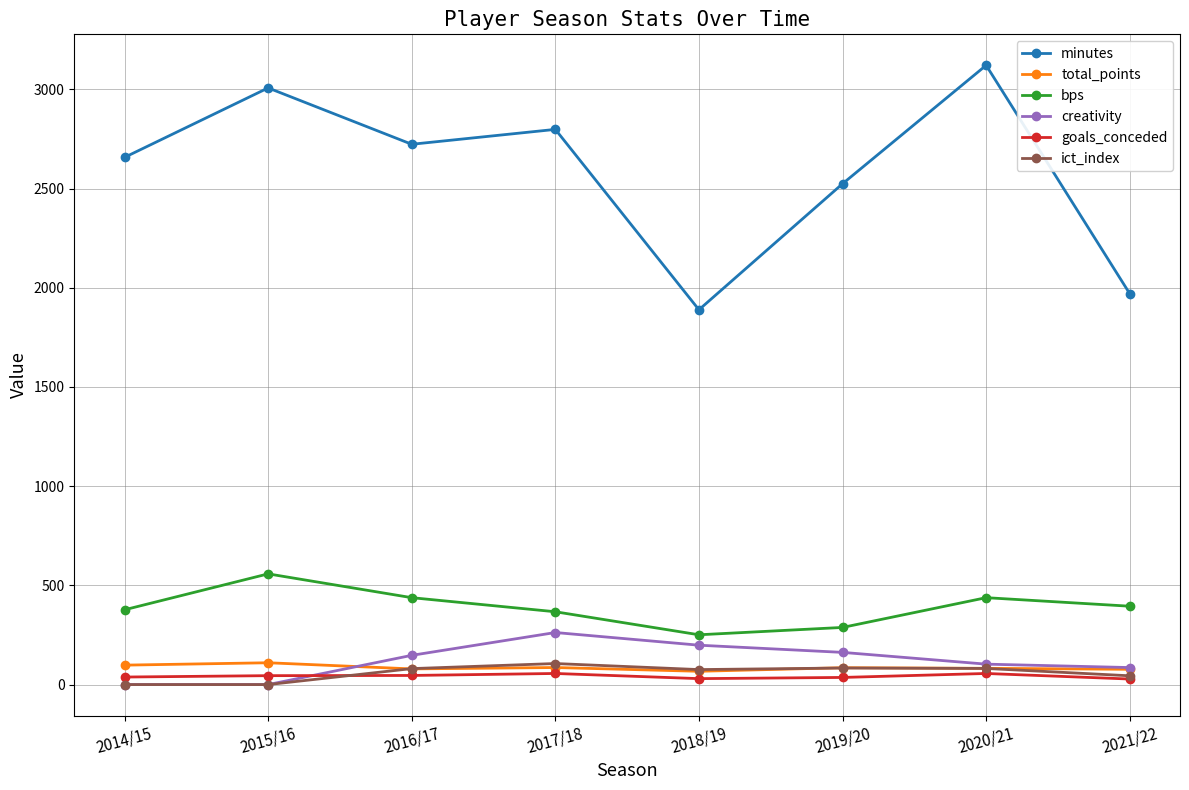

Which series has the largest total across all categories?

minutes